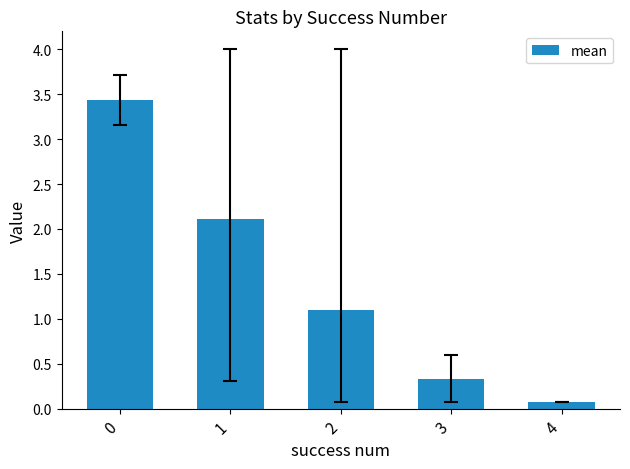

Which label corresponds to the smallest value in the chart?

4